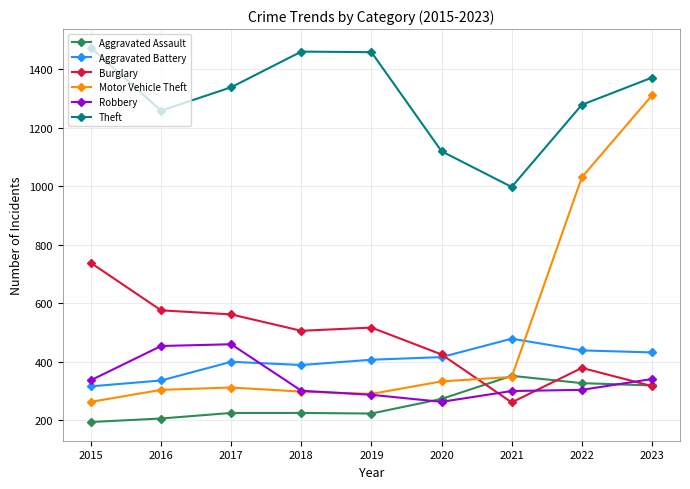

At which label is Motor Vehicle Theft closest to 787?

2022